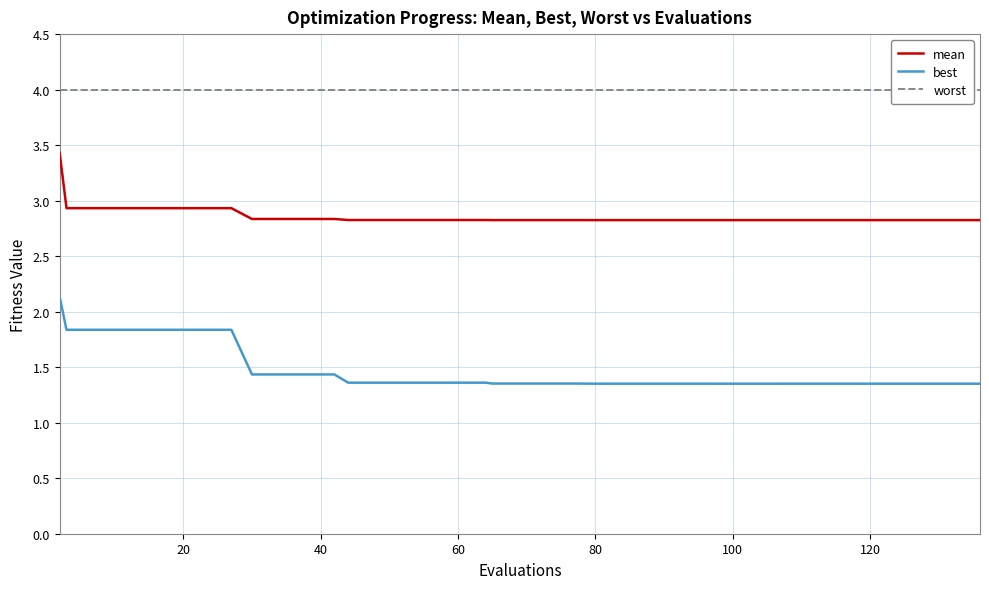

True or false: mean has more than 1 interior local peaks.

False